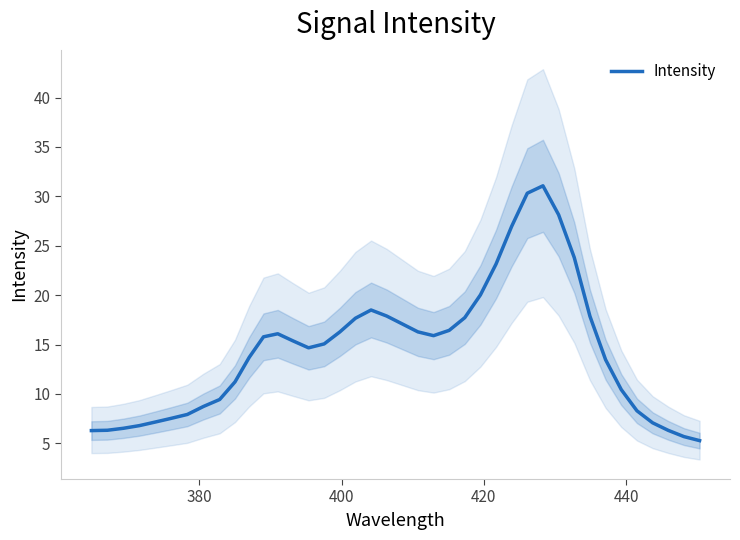

How many data points are above 15?

21